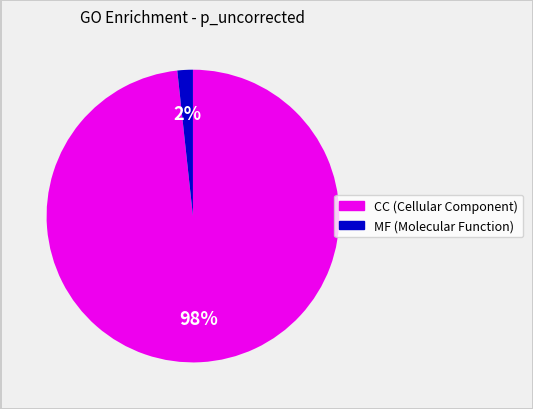

To the nearest percent, what is the average slice percentage?

50%